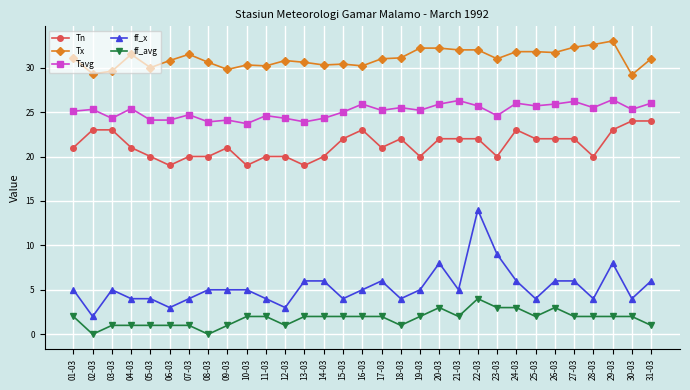

Does the chart display data point markers on the line(s)?

Yes